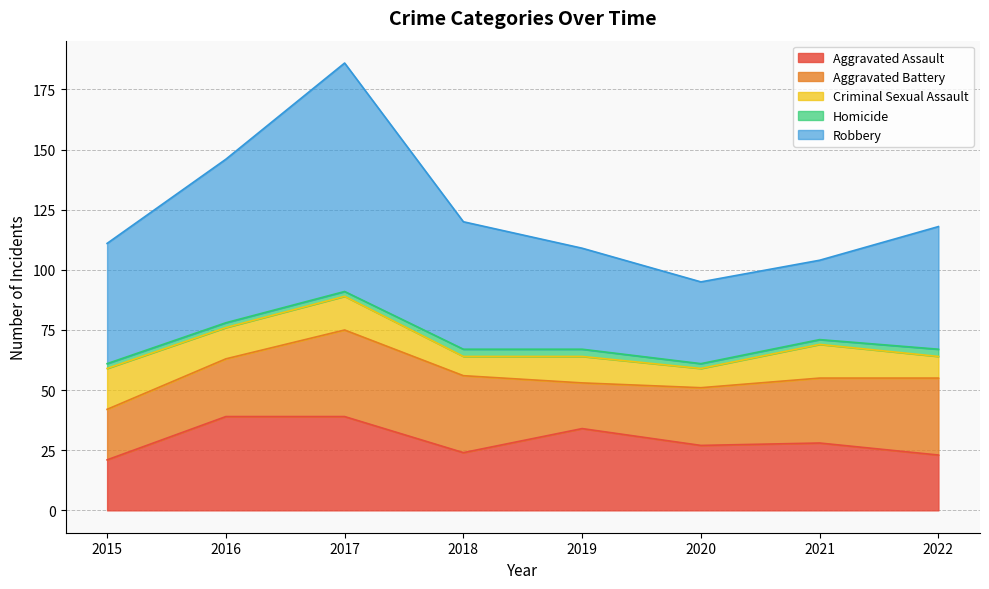

What are all the series names shown in the legend?

Aggravated Assault, Aggravated Battery, Criminal Sexual Assault, Homicide, Robbery